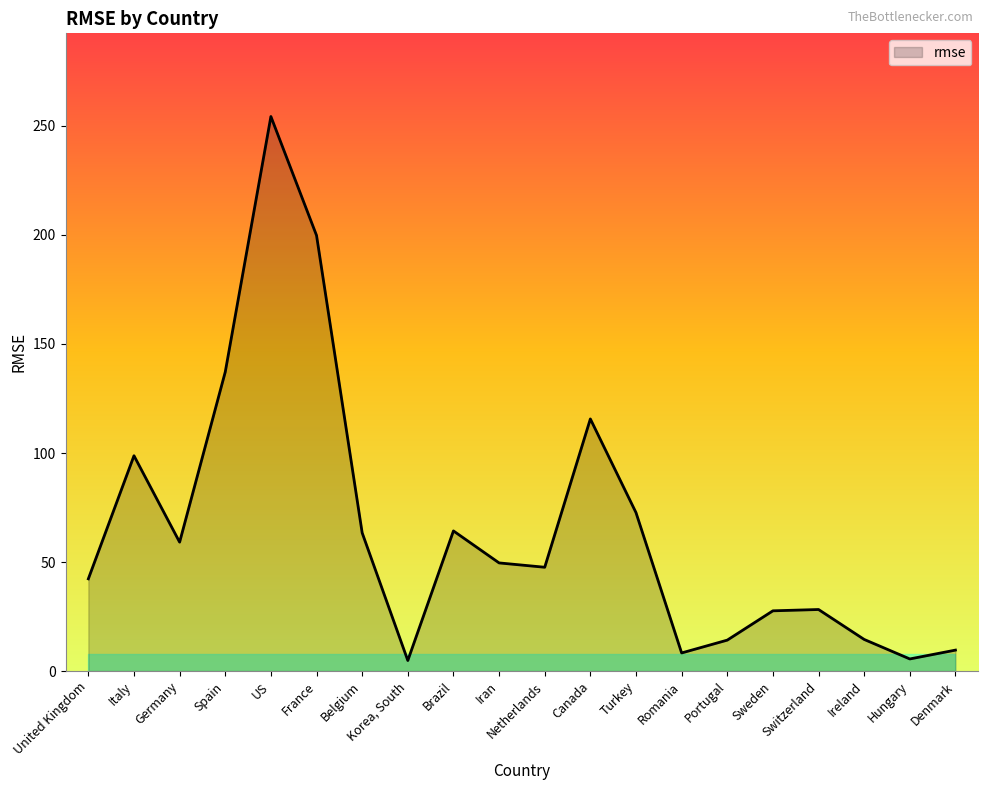

What is the maximum value shown in the chart?

254.3